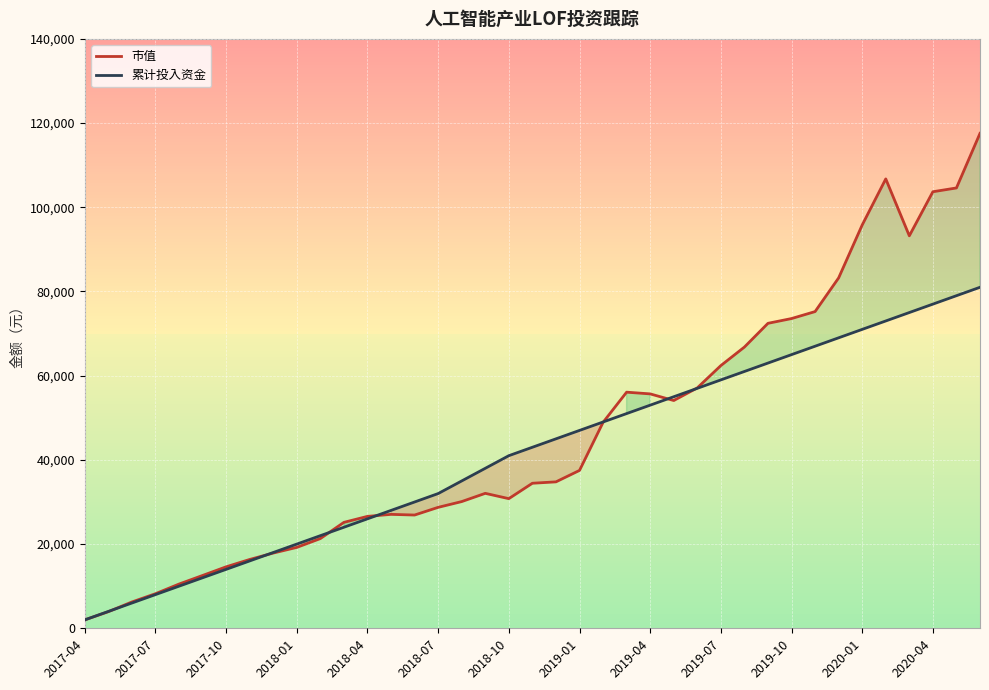

What is the difference between the highest and lowest values at 2018-07?

3272.9